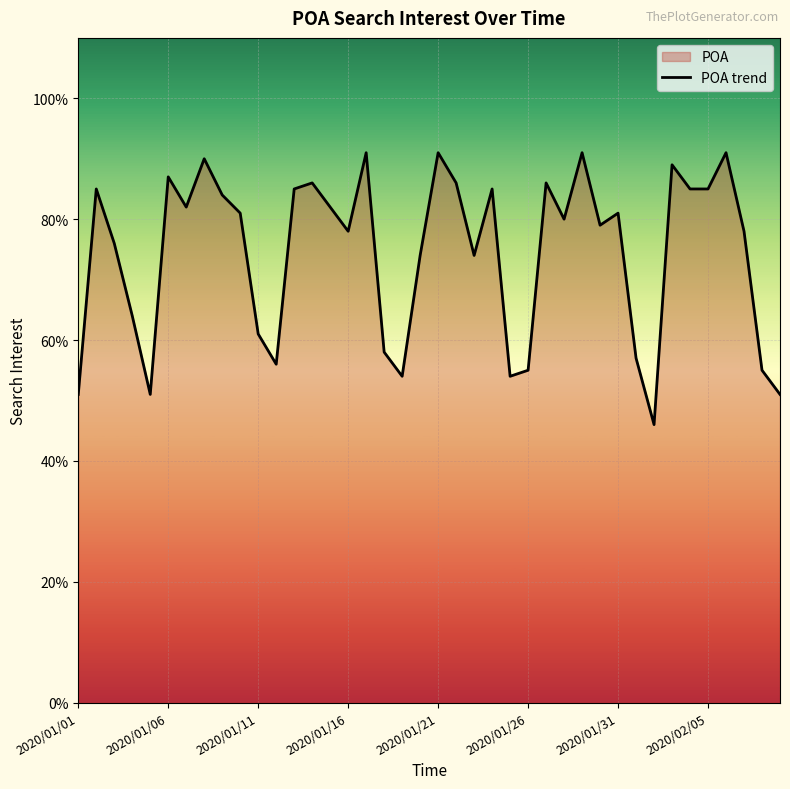

What is the smallest value displayed?

46